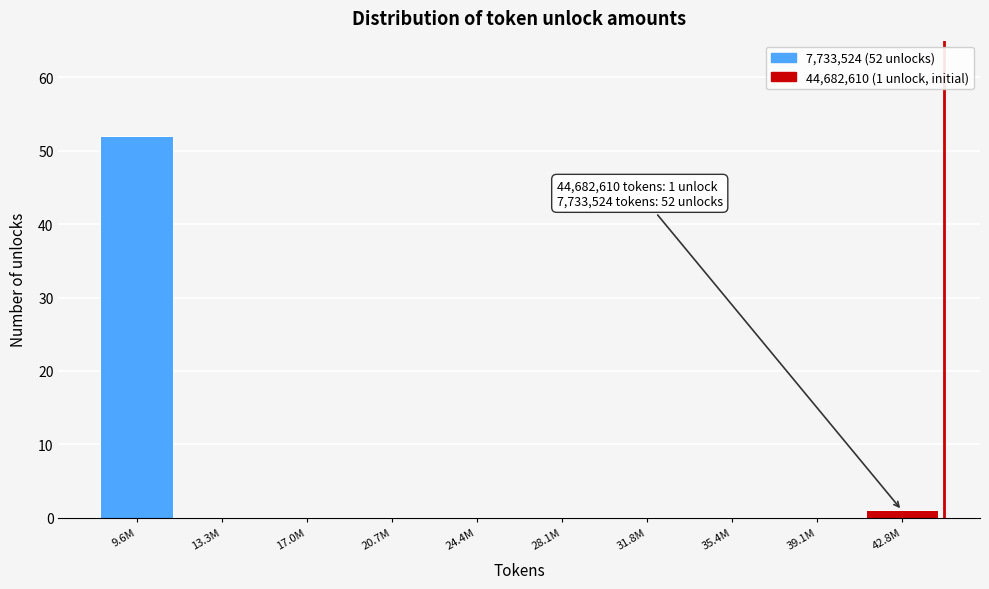

Reading right to left, list all the values displayed in this chart.

42.8M=1	39.1M=0	35.4M=0	31.8M=0	28.1M=0	24.4M=0	20.7M=0	17.0M=0	13.3M=0	9.6M=52